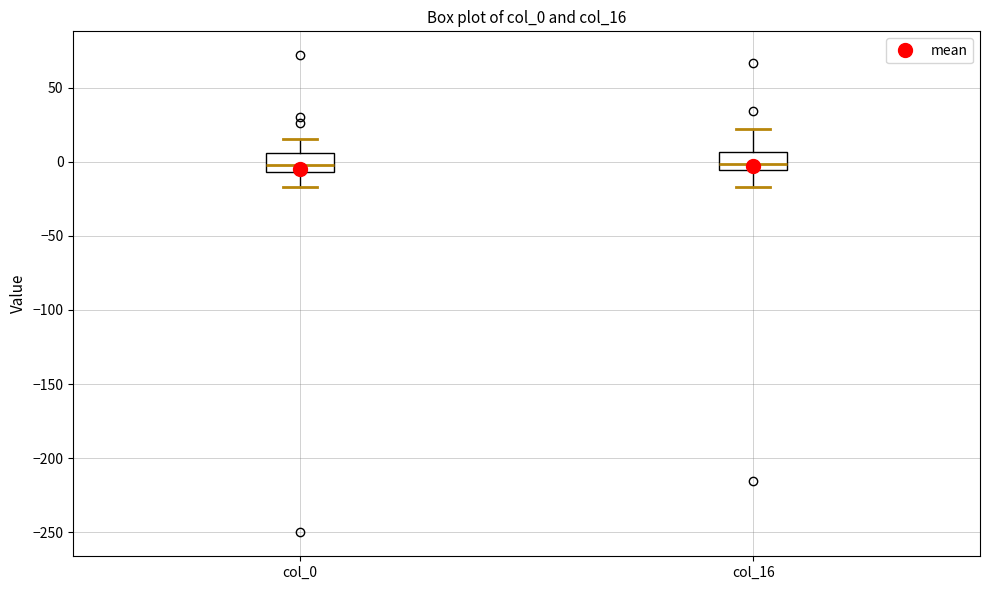

Reading left to right, read every box against the y-axis: the position of its median line, the range the box covers, and the ends of its whiskers. The values are not printed on the chart, so give them approximately, as read against the axis.

col_0: median 0, box -5 to 5, whiskers -15 to 15
col_16: median 0, box -5 to 5, whiskers -15 to 20